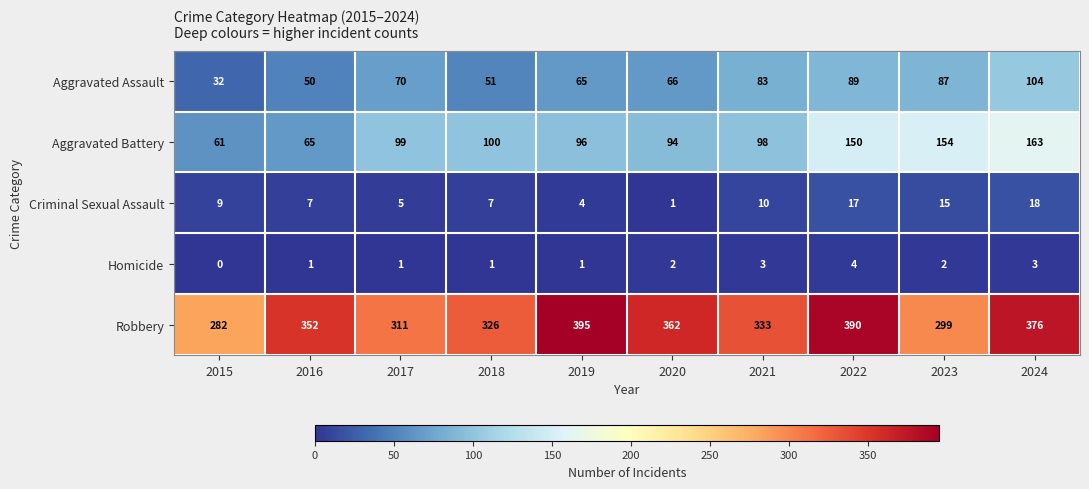

How many categories are shown in the chart?

10